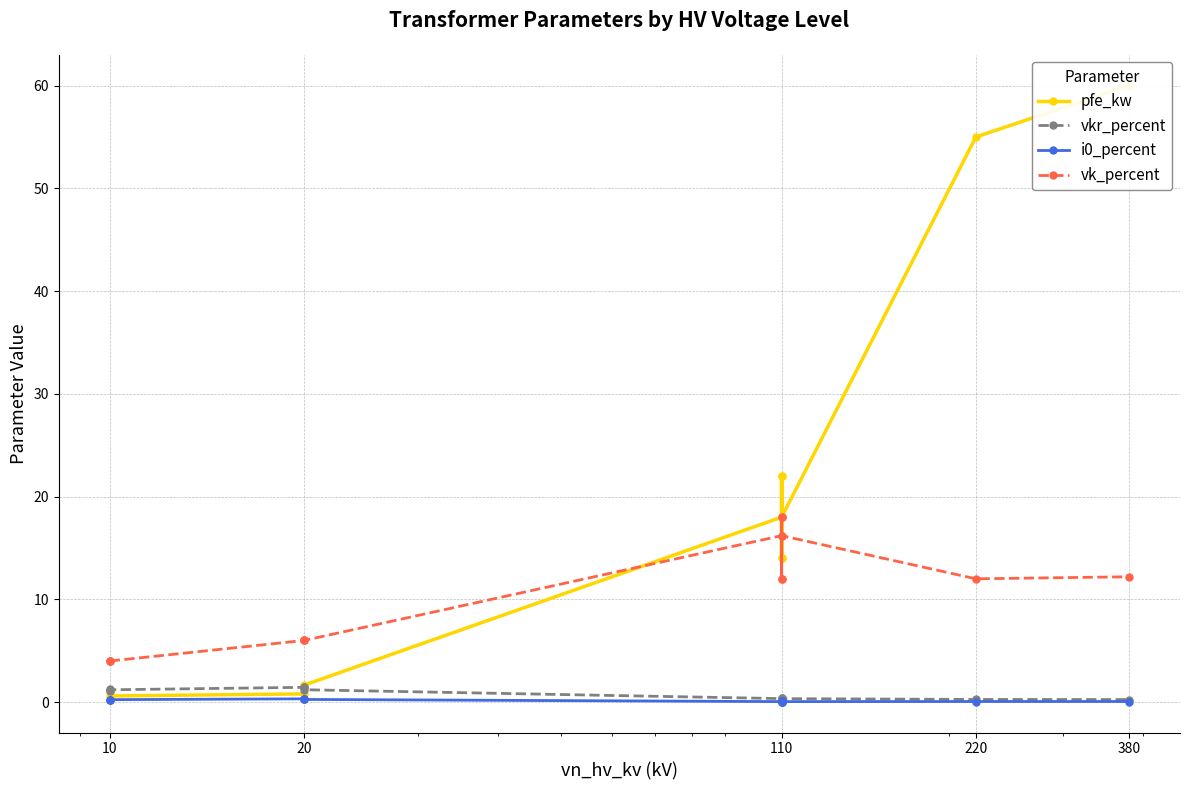

What are all the series names shown in the legend?

pfe_kw, vkr_percent, i0_percent, vk_percent